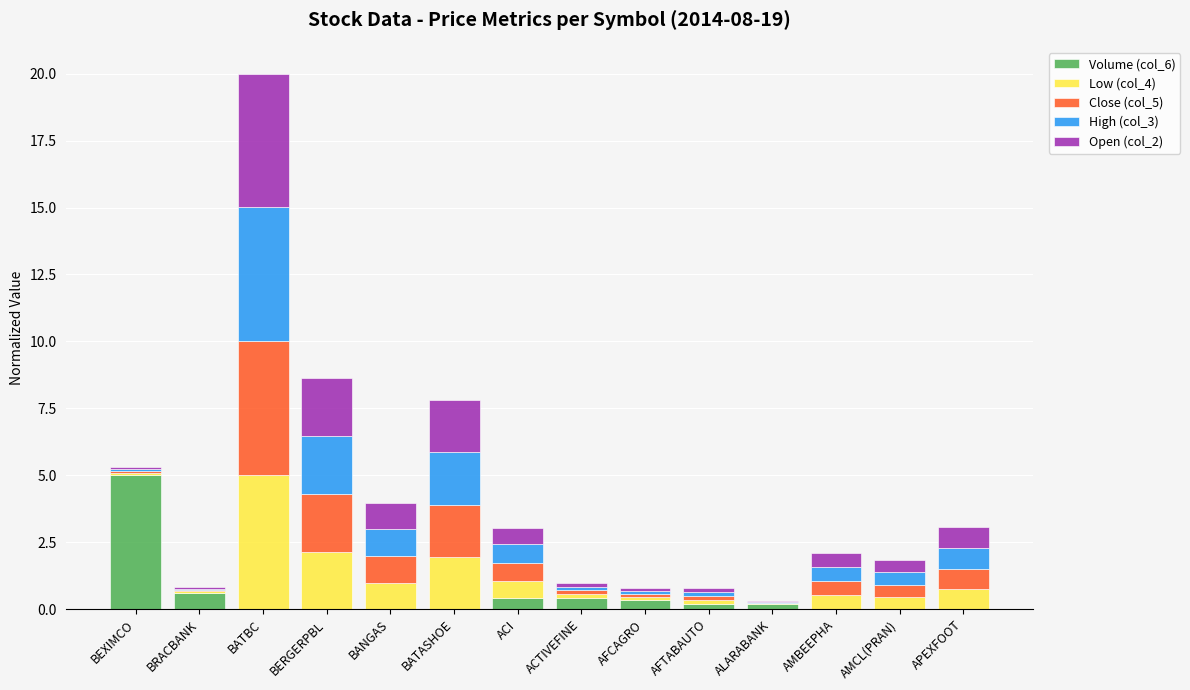

What are all the series names shown in the legend?

Volume (col_6), Low (col_4), Close (col_5), High (col_3), Open (col_2)